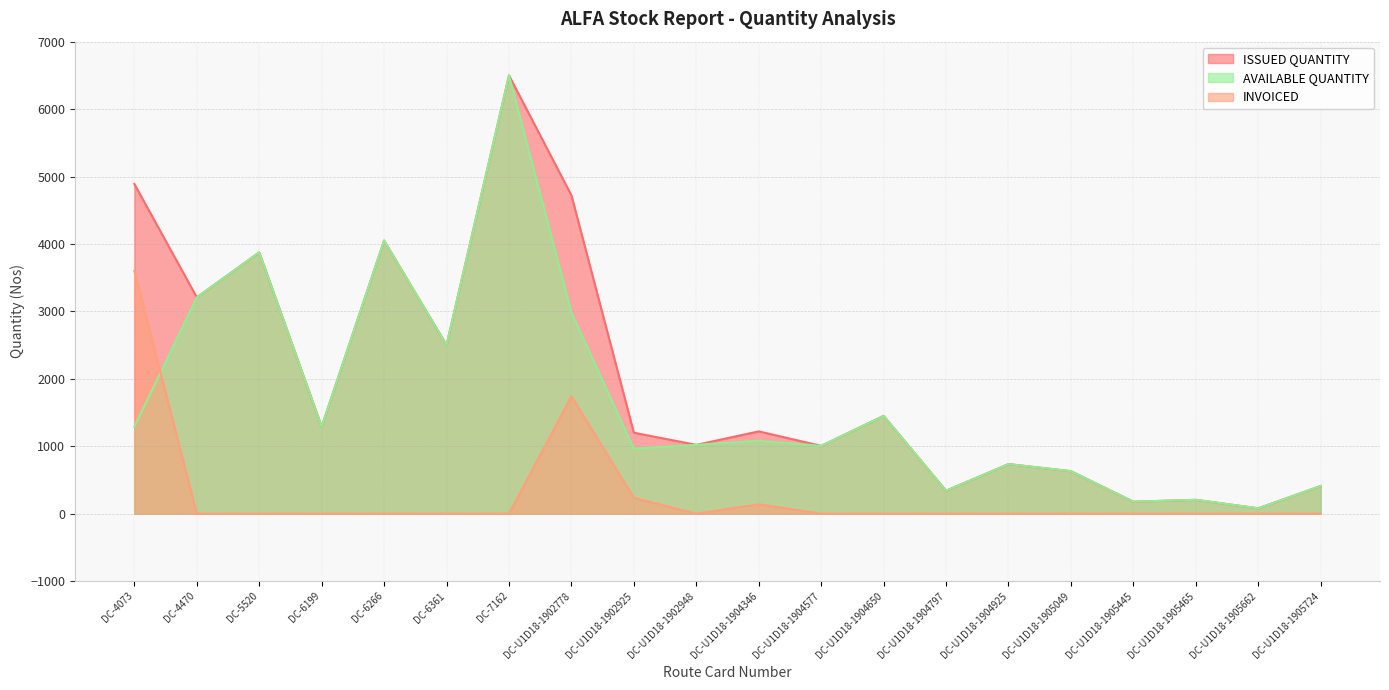

In ISSUED QUANTITY, how many points are lower than both neighbors (excluding endpoints)?

8